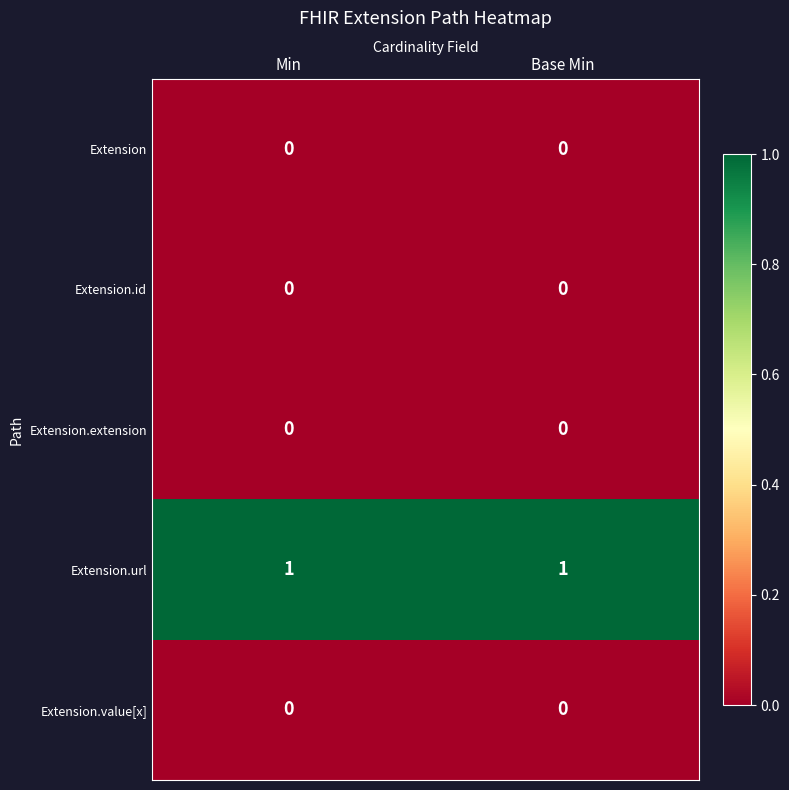

What is the total value across all series at Base Min?

1